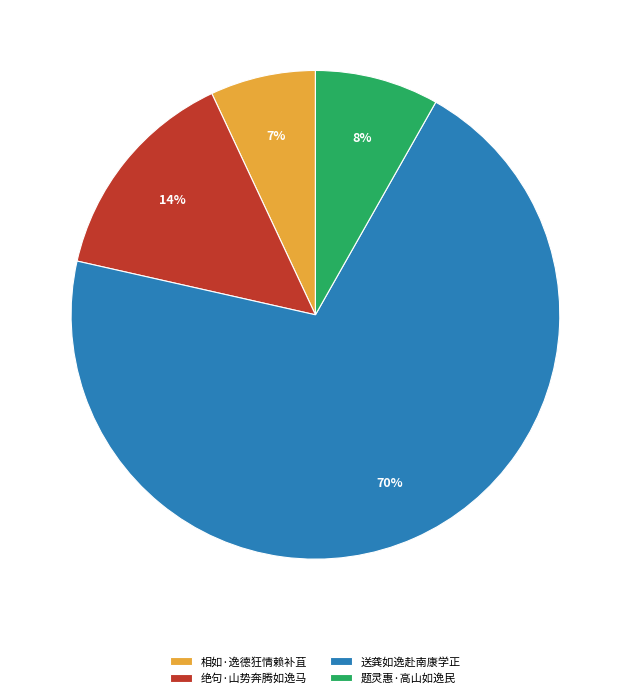

To the nearest percent, what is the average slice percentage?

25%